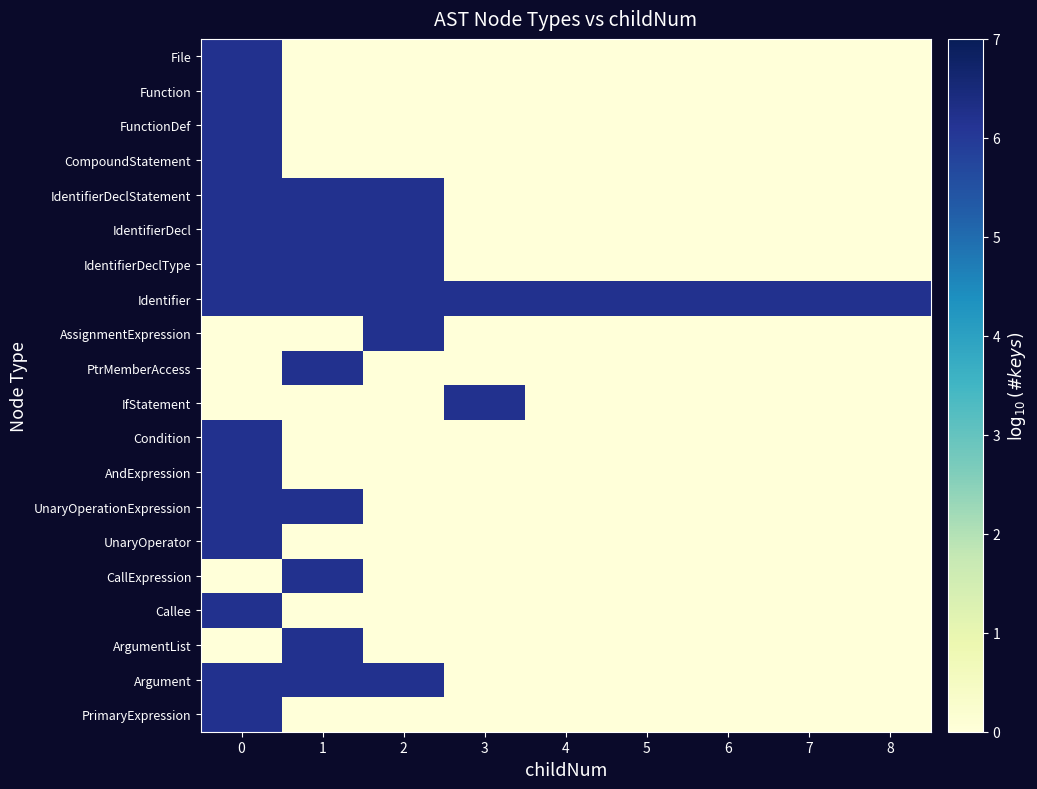

Reading left to right, list all the values displayed in this chart.

File: 0=6.2	1=0.0	2=0.0	3=0.0	4=0.0	5=0.0	6=0.0	7=0.0	8=0.0
Function: 0=6.2	1=0.0	2=0.0	3=0.0	4=0.0	5=0.0	6=0.0	7=0.0	8=0.0
FunctionDef: 0=6.2	1=0.0	2=0.0	3=0.0	4=0.0	5=0.0	6=0.0	7=0.0	8=0.0
CompoundStatement: 0=6.2	1=0.0	2=0.0	3=0.0	4=0.0	5=0.0	6=0.0	7=0.0	8=0.0
IdentifierDeclStatement: 0=6.2	1=6.2	2=6.2	3=0.0	4=0.0	5=0.0	6=0.0	7=0.0	8=0.0
IdentifierDecl: 0=6.2	1=6.2	2=6.2	3=0.0	4=0.0	5=0.0	6=0.0	7=0.0	8=0.0
IdentifierDeclType: 0=6.2	1=6.2	2=6.2	3=0.0	4=0.0	5=0.0	6=0.0	7=0.0	8=0.0
Identifier: 0=6.2	1=6.2	2=6.2	3=6.2	4=6.2	5=6.2	6=6.2	7=6.2	8=6.2
AssignmentExpression: 0=0.0	1=0.0	2=6.2	3=0.0	4=0.0	5=0.0	6=0.0	7=0.0	8=0.0
PtrMemberAccess: 0=0.0	1=6.2	2=0.0	3=0.0	4=0.0	5=0.0	6=0.0	7=0.0	8=0.0
IfStatement: 0=0.0	1=0.0	2=0.0	3=6.2	4=0.0	5=0.0	6=0.0	7=0.0	8=0.0
Condition: 0=6.2	1=0.0	2=0.0	3=0.0	4=0.0	5=0.0	6=0.0	7=0.0	8=0.0
AndExpression: 0=6.2	1=0.0	2=0.0	3=0.0	4=0.0	5=0.0	6=0.0	7=0.0	8=0.0
UnaryOperationExpression: 0=6.2	1=6.2	2=0.0	3=0.0	4=0.0	5=0.0	6=0.0	7=0.0	8=0.0
UnaryOperator: 0=6.2	1=0.0	2=0.0	3=0.0	4=0.0	5=0.0	6=0.0	7=0.0	8=0.0
CallExpression: 0=0.0	1=6.2	2=0.0	3=0.0	4=0.0	5=0.0	6=0.0	7=0.0	8=0.0
Callee: 0=6.2	1=0.0	2=0.0	3=0.0	4=0.0	5=0.0	6=0.0	7=0.0	8=0.0
ArgumentList: 0=0.0	1=6.2	2=0.0	3=0.0	4=0.0	5=0.0	6=0.0	7=0.0	8=0.0
Argument: 0=6.2	1=6.2	2=6.2	3=0.0	4=0.0	5=0.0	6=0.0	7=0.0	8=0.0
PrimaryExpression: 0=6.2	1=0.0	2=0.0	3=0.0	4=0.0	5=0.0	6=0.0	7=0.0	8=0.0